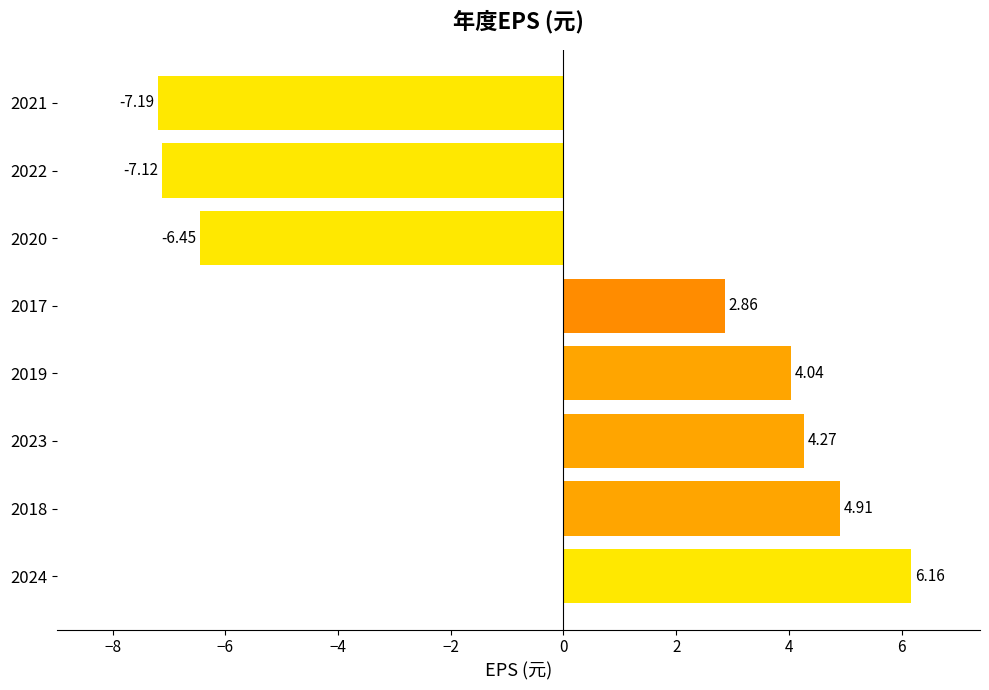

What is the difference between the second highest and minimum values?

12.1